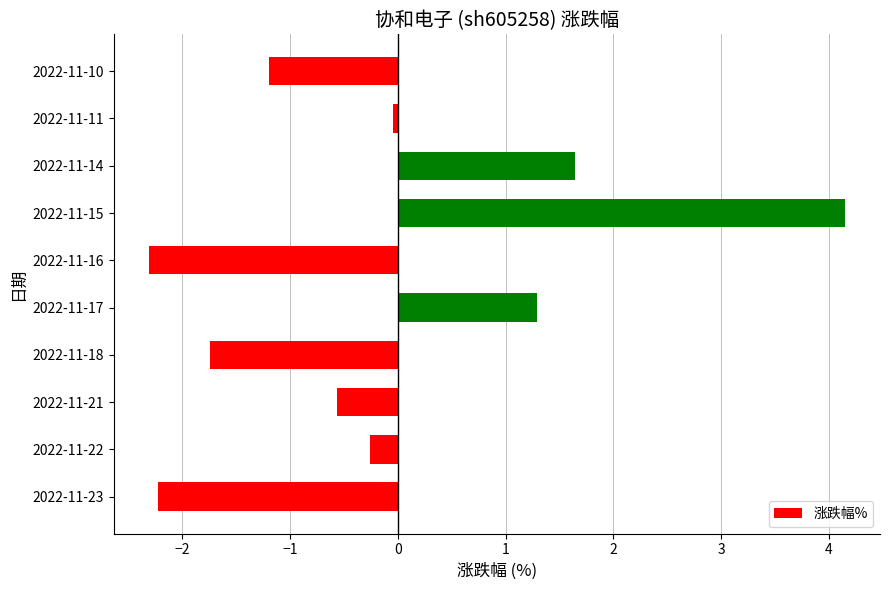

The chart shows a value of -0.6 at 2022-11-21. True or false?

True